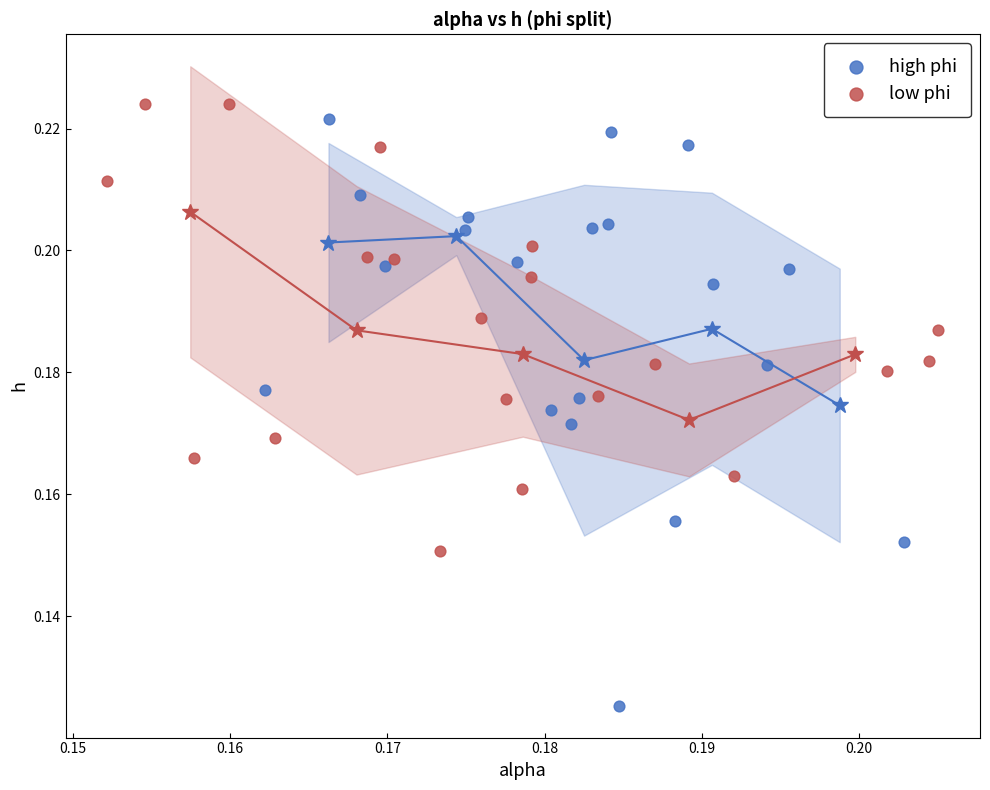

What are all the series names shown in the legend?

high phi, low phi